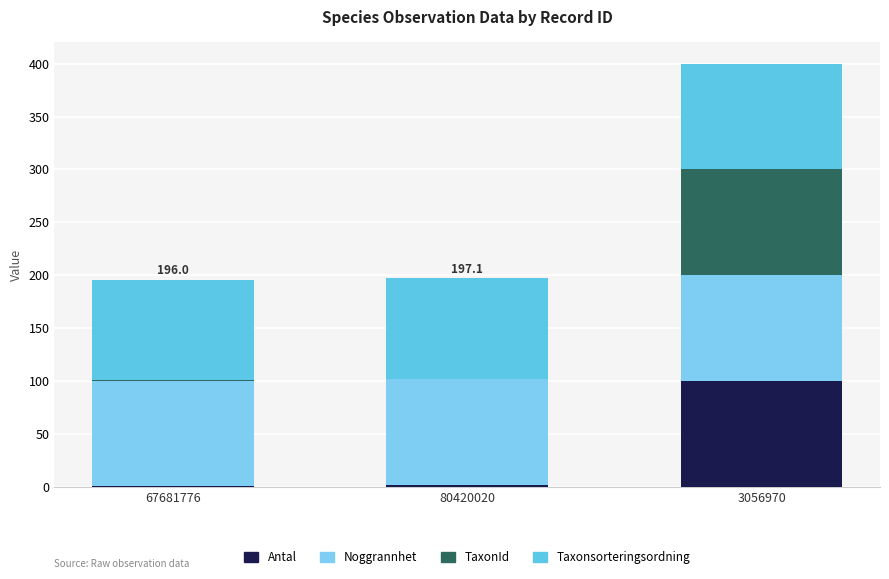

Is it true that TaxonId equals 0.4 at 80420020?

True